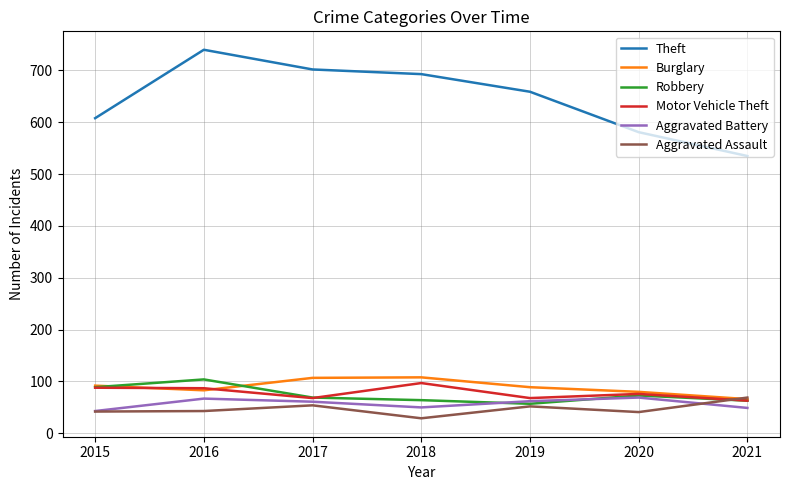

Which series has the largest total across all categories?

Theft